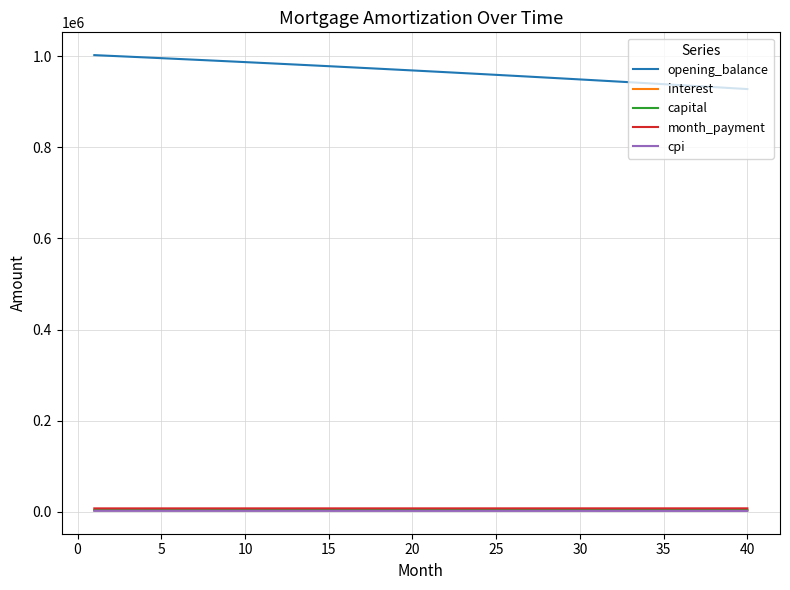

What is the minimum value for opening_balance?

927824.8